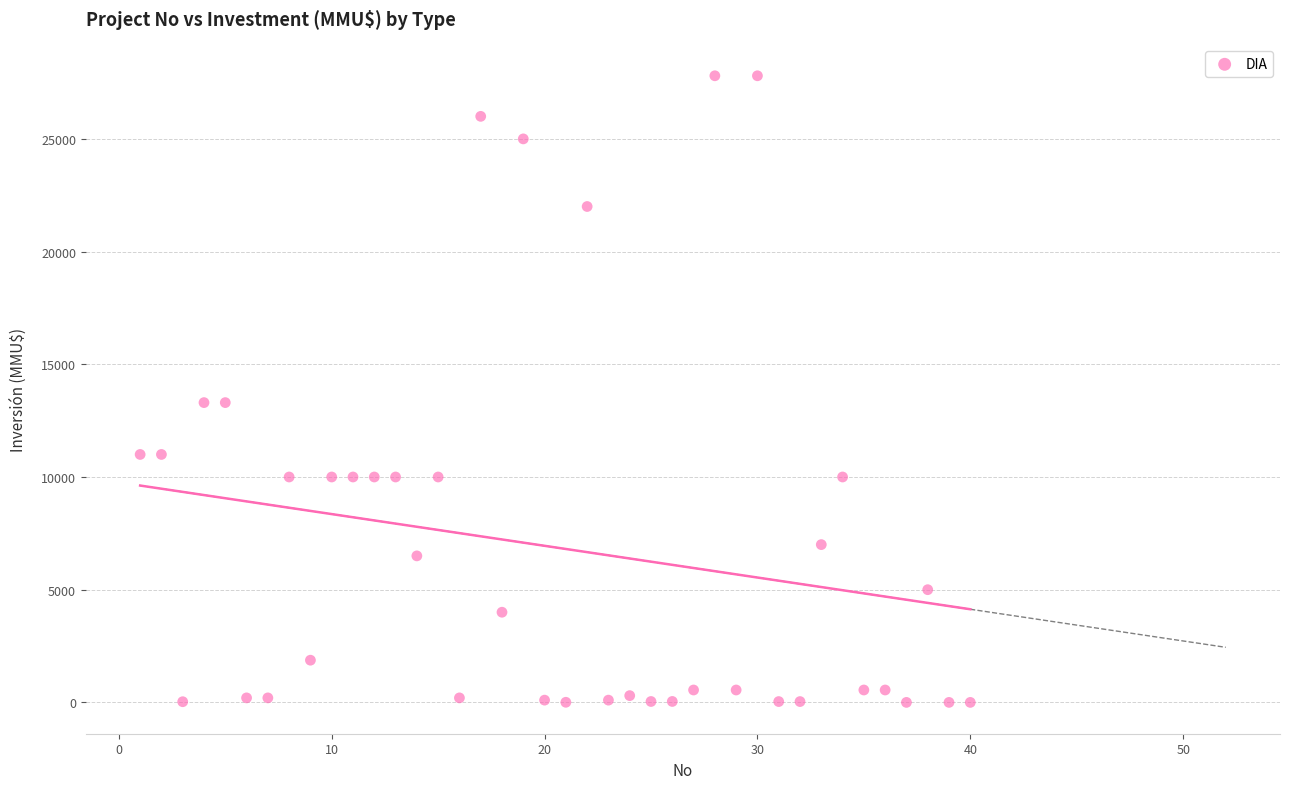

What is the range of Y values (max minus min)?

27800